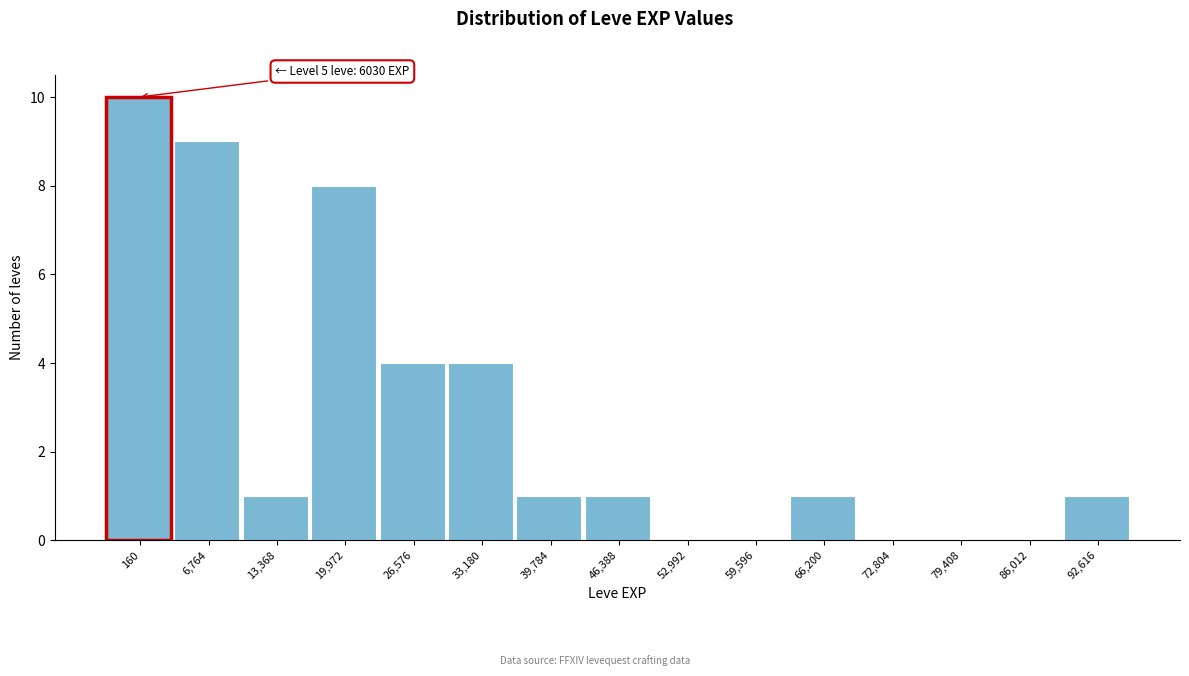

Reading right to left, what are all the values shown in this chart?

92,616=1	86,012=0	79,408=0	72,804=0	66,200=1	59,596=0	52,992=0	46,388=1	39,784=1	33,180=4	26,576=4	19,972=8	13,368=1	6,764=9	160=10